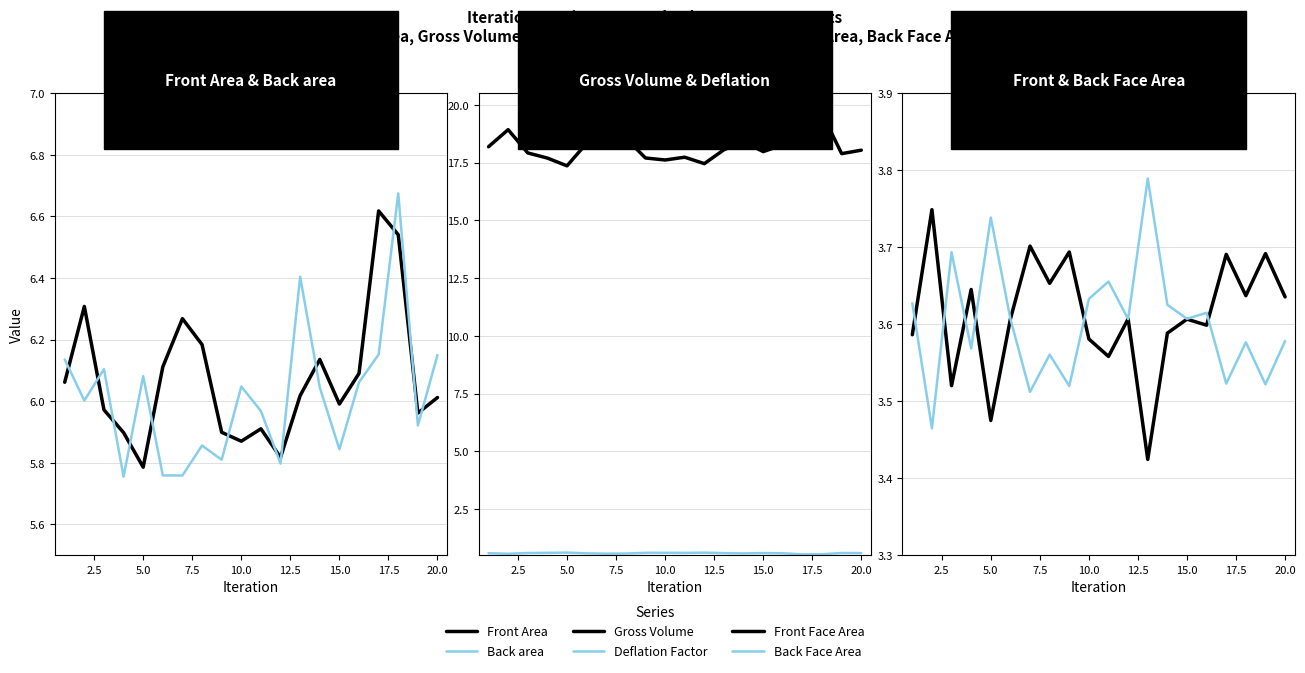

List the series in order of their peak value, lowest first.

Deflation Factor, Front Face Area, Back Face Area, Front Area, Back area, Gross Volume